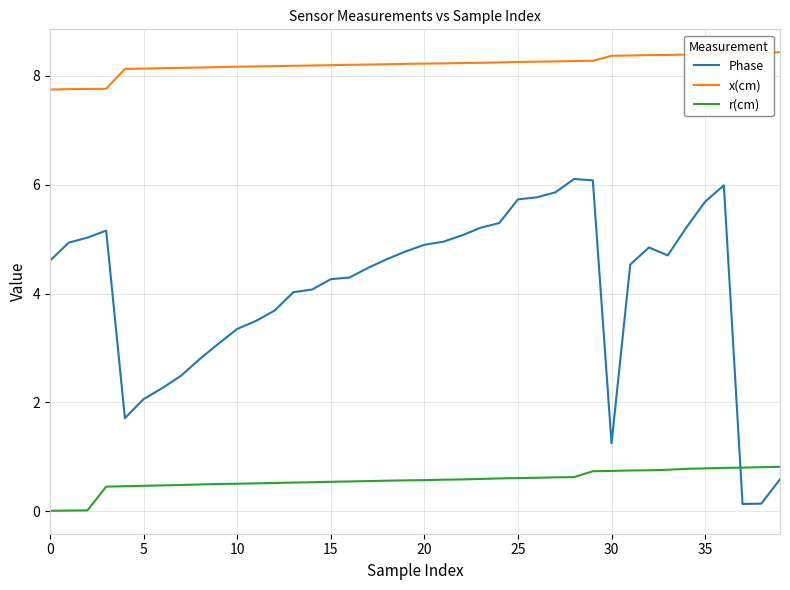

How many x(cm) values are between 8 and 9?

36